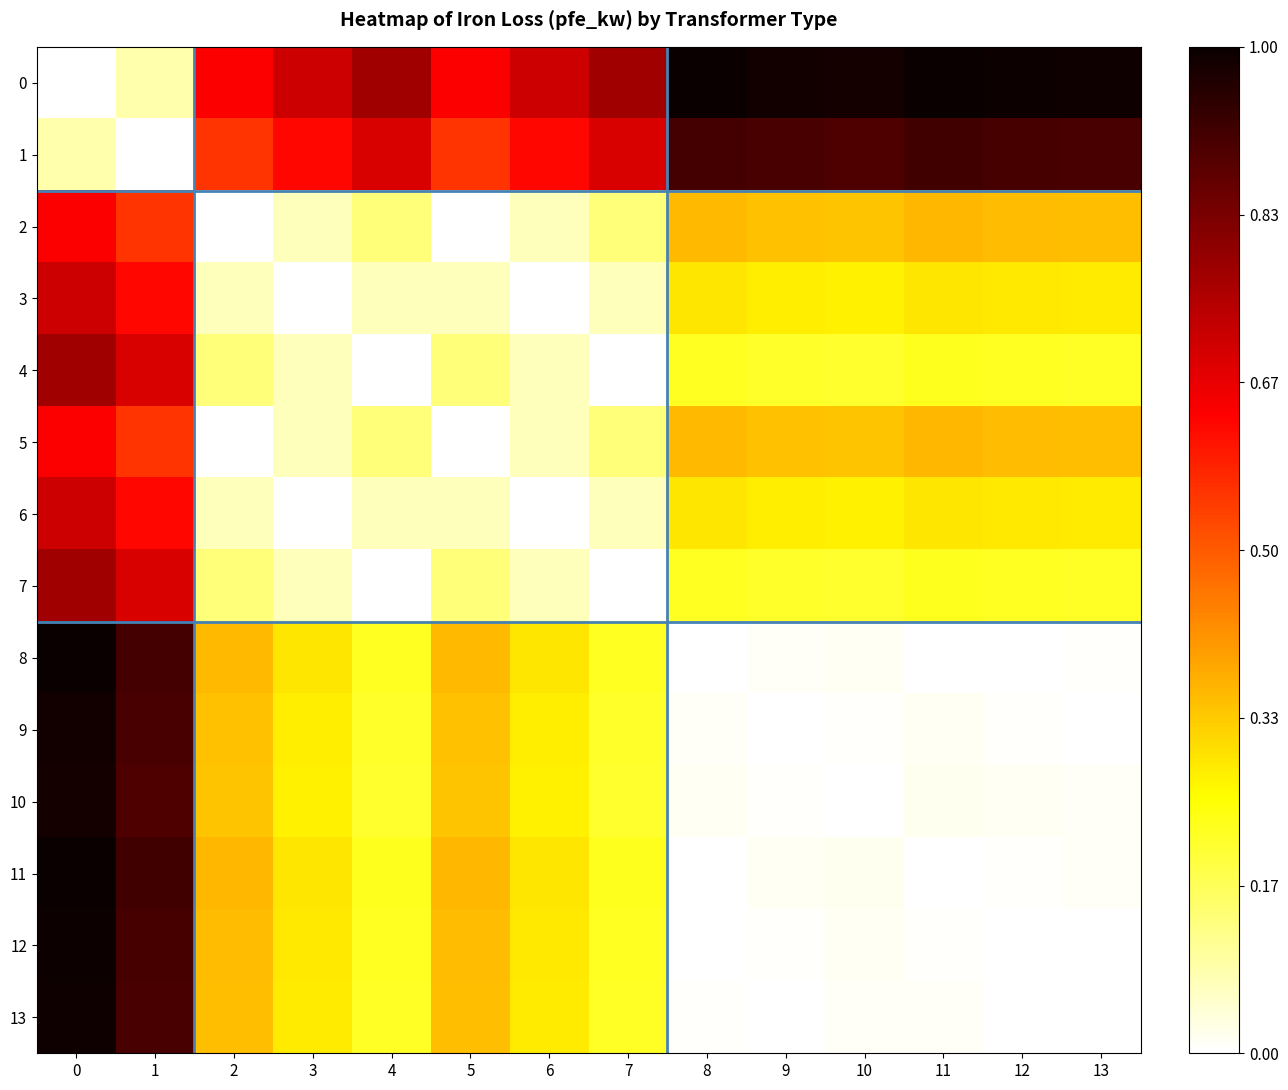

How many categories are shown in the chart?

14